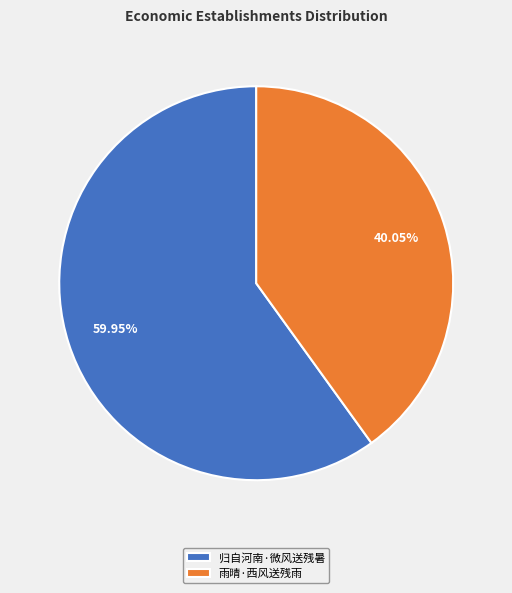

Count the number of slices in the pie.

2